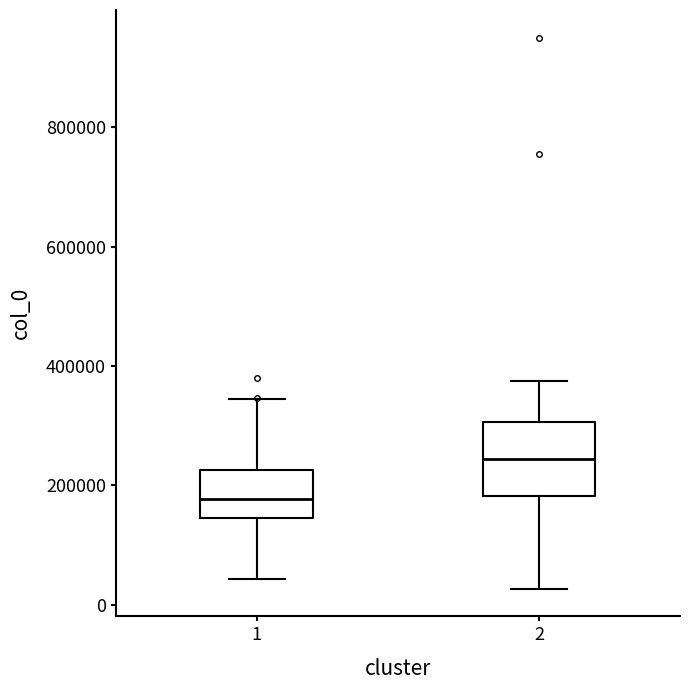

Reading left to right, read every box against the y-axis: the position of its median line, the range the box covers, and the ends of its whiskers. The values are not printed on the chart, so give them approximately, as read against the axis.

1: median 180000, box 140000 to 220000, whiskers 40000 to 340000
2: median 240000, box 180000 to 300000, whiskers 20000 to 380000